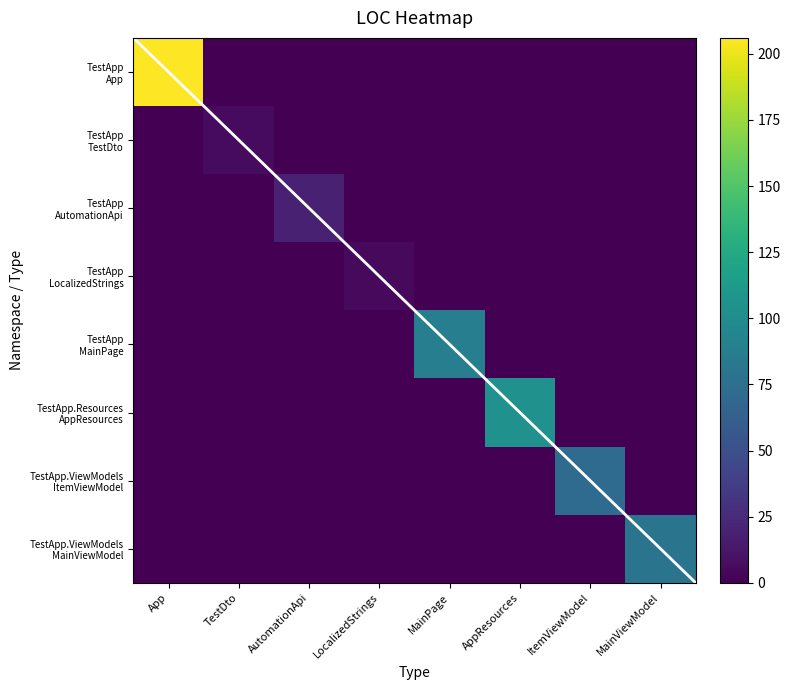

What is the difference between the maximum and minimum values in the AppResources series?

104